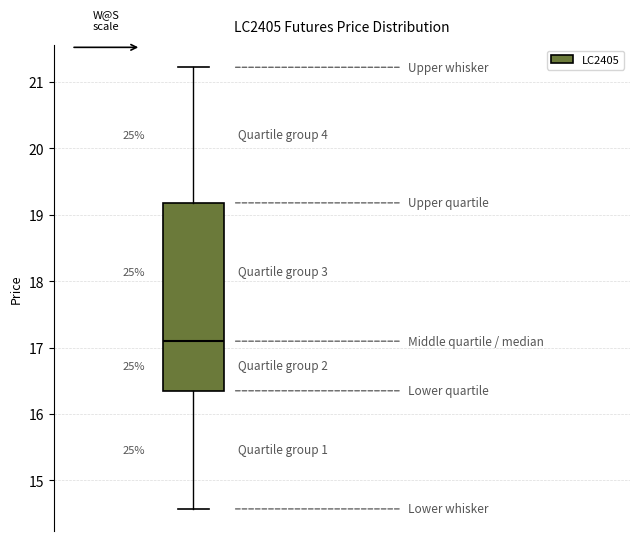

Transcribe this box plot: give where the median line is, the range the box spans, and where the two whiskers end, as read against the y-axis. The values are not printed on the chart, so give them approximately, as read against the axis.

median 17.1, box 16.3 to 19.2, whiskers 14.6 to 21.2